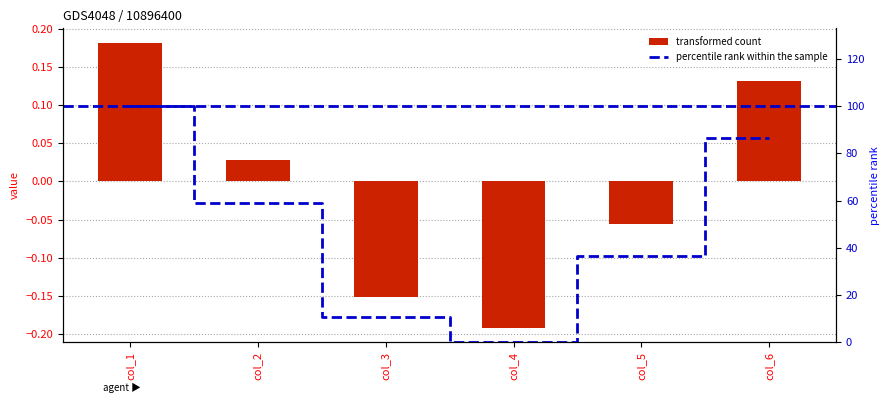

Rank the series by their average value, from highest to lowest.

percentile rank within the sample, transformed count